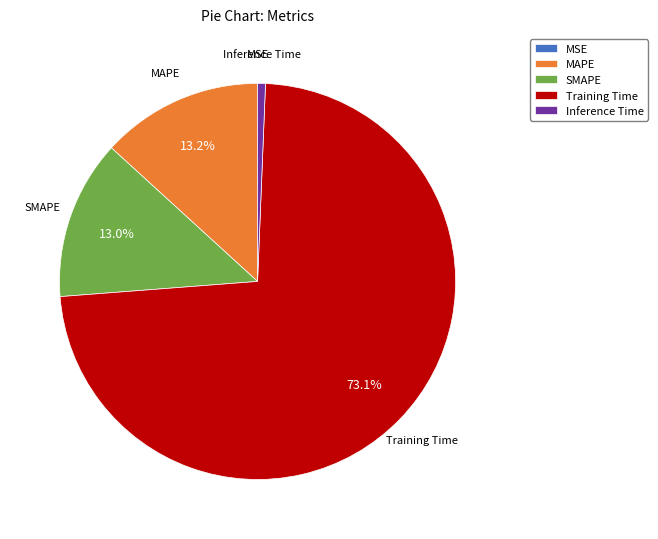

The Training Time slice represents 84% of the pie. True or false?

False